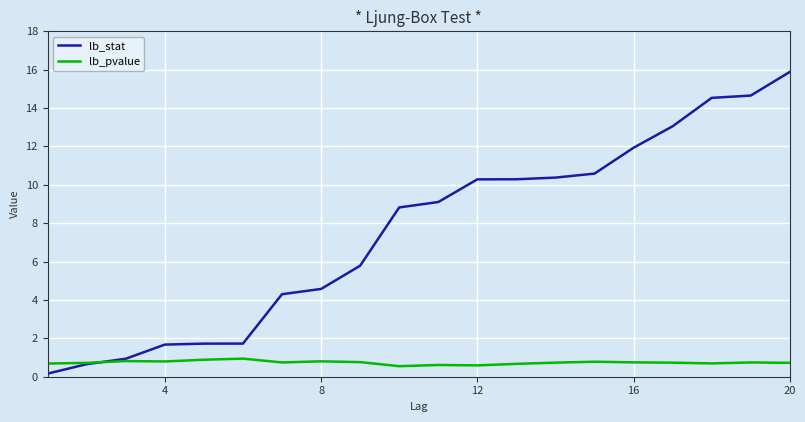

What is the maximum value shown in the chart?

15.9